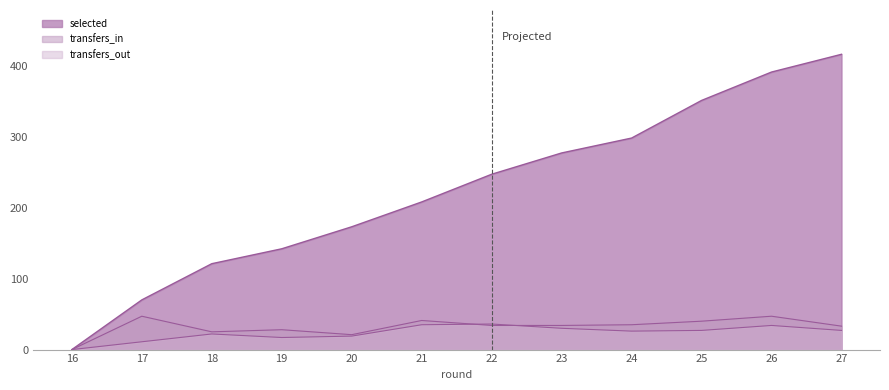

Reading left to right, what are all the values shown in this chart?

selected: 16=0	17=70	18=121	19=142	20=173	21=208	22=247	23=277	24=298	25=351	26=391	27=416
transfers_in: 16=0	17=47	18=25	19=28	20=21	21=41	22=34	23=34	24=35	25=40	26=47	27=33
transfers_out: 16=0	17=11	18=22	19=17	20=19	21=35	22=36	23=30	24=26	25=27	26=34	27=27